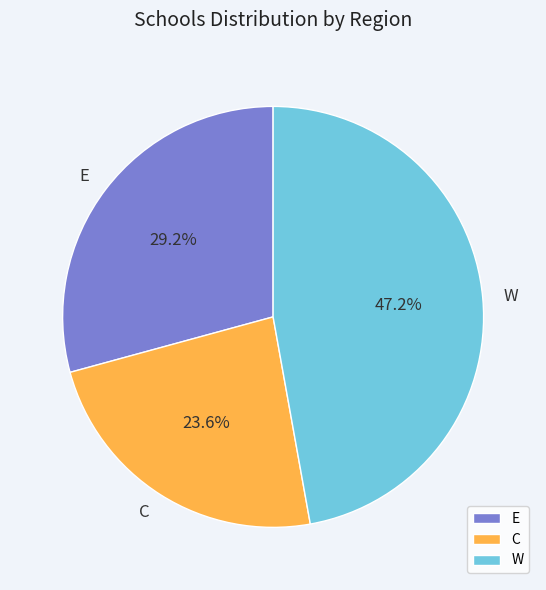

What is the total percentage of E and W?

76.4%